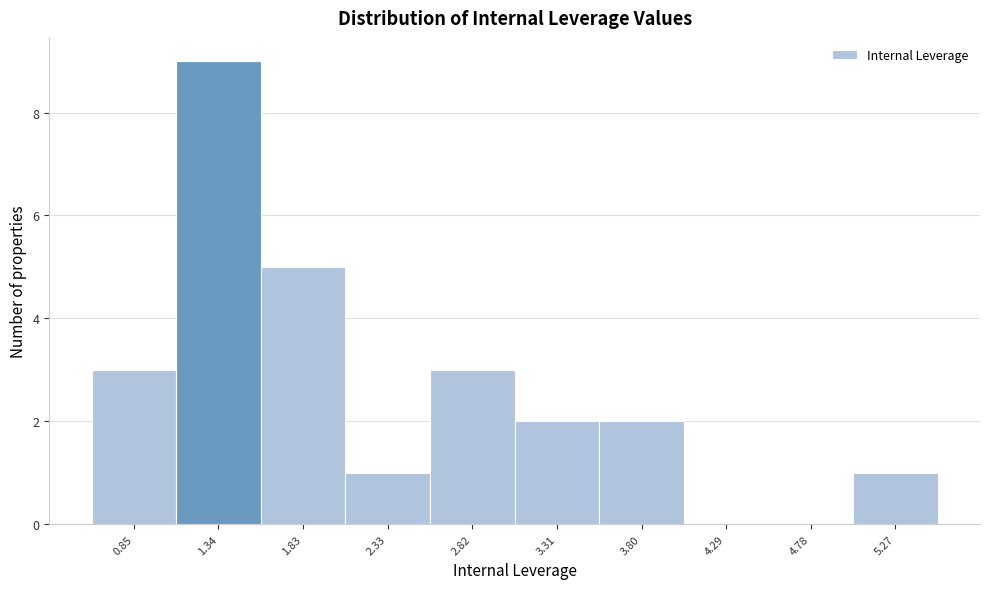

Reading left to right, list every bar in this chart as the range it spans on the x-axis followed by its height. Neither the bar edges nor the heights are printed on the chart, so give them approximately, as read against the axes.

0.60 to 1.10: 3
1.10 to 1.60: 9
1.60 to 2.10: 5
2.10 to 2.55: 1
2.55 to 3.05: 3
3.05 to 3.55: 2
3.55 to 4.05: 2
4.05 to 4.55: 0
4.55 to 5.00: 0
5.00 to 5.50: 1